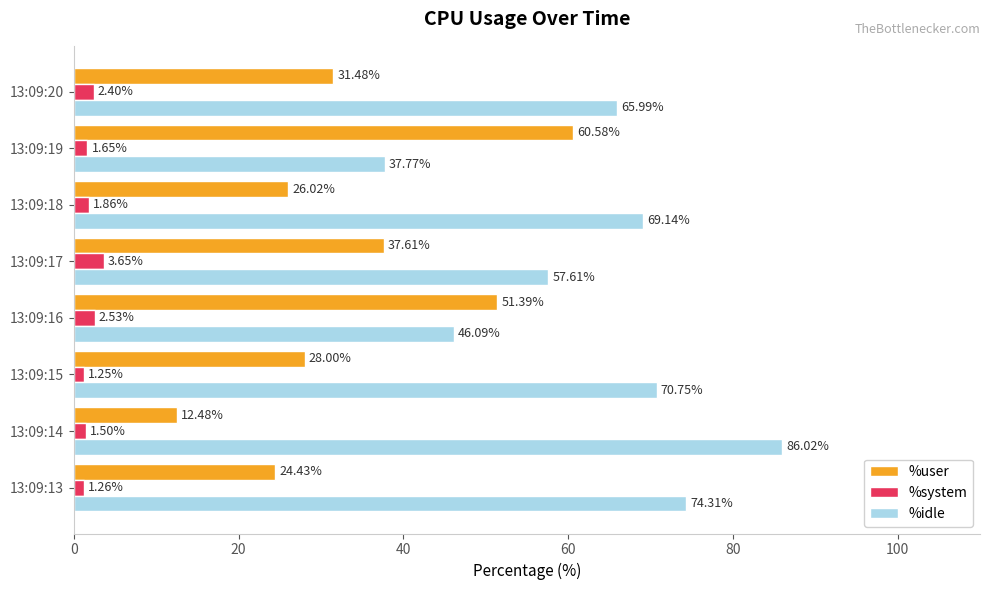

What is the difference between the %idle values at 13:09:17 and 13:09:20?

8.4